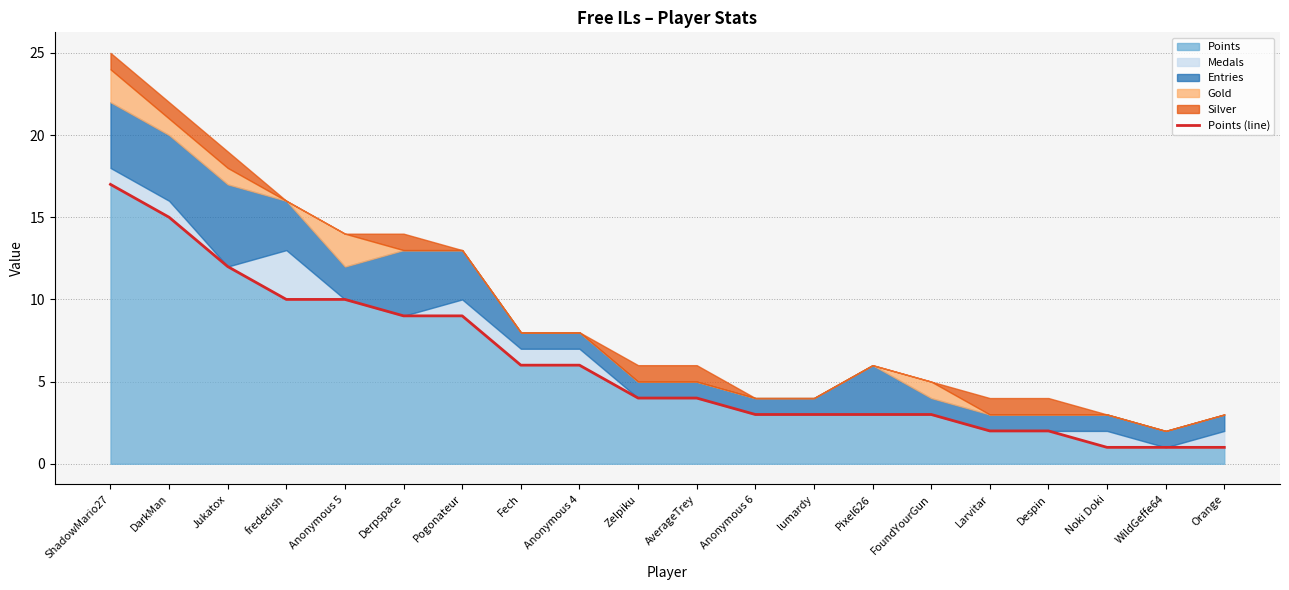

What is the average value?

6